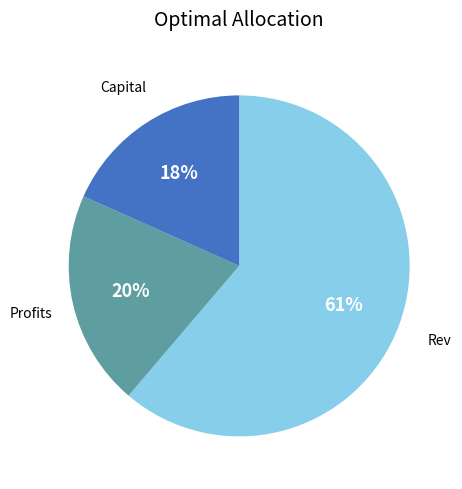

To the nearest percent, what is the average slice percentage?

33%